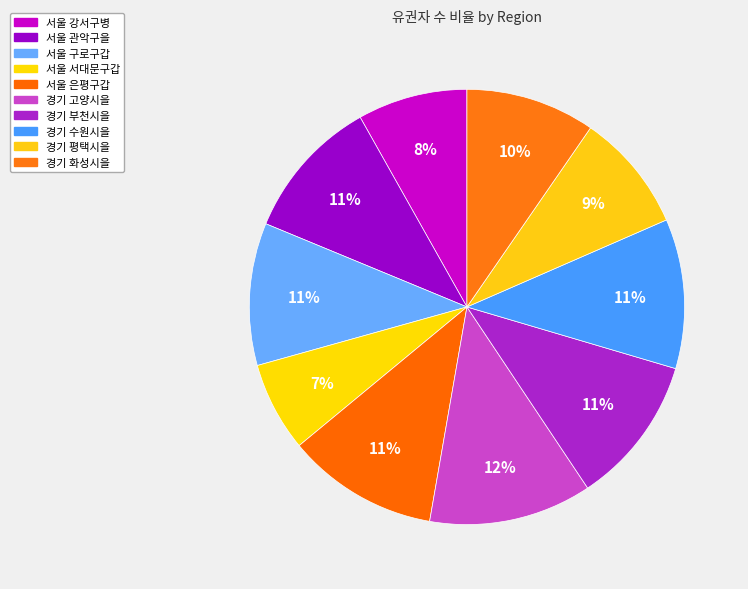

To the nearest percent, what is the average slice percentage?

10%